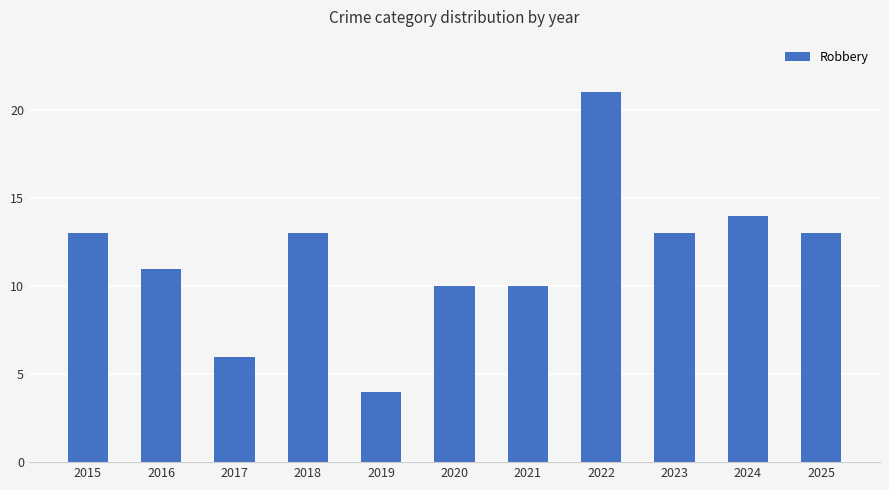

What is the maximum value shown in the chart?

21